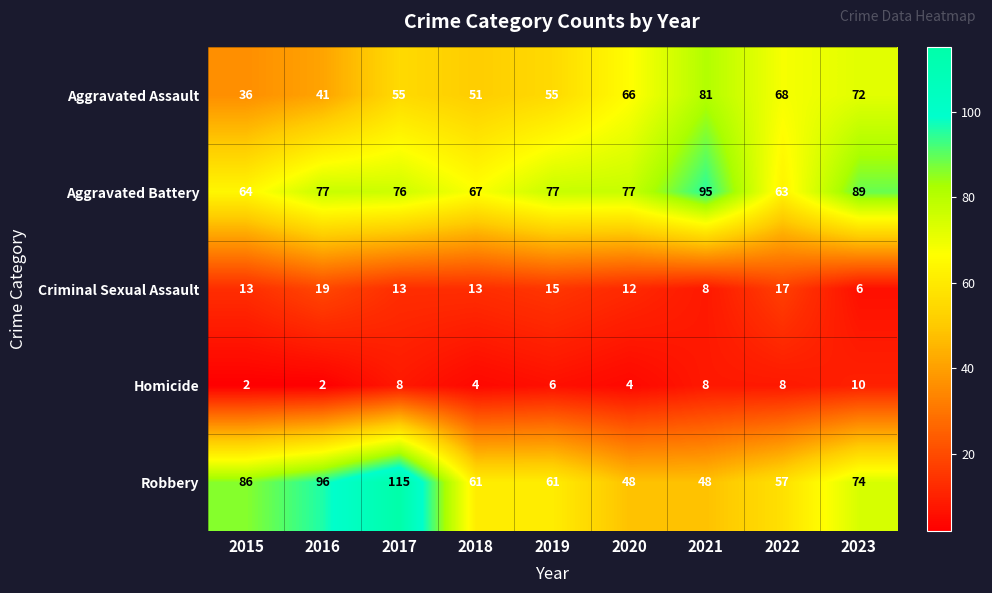

How many data points does each series have?

9